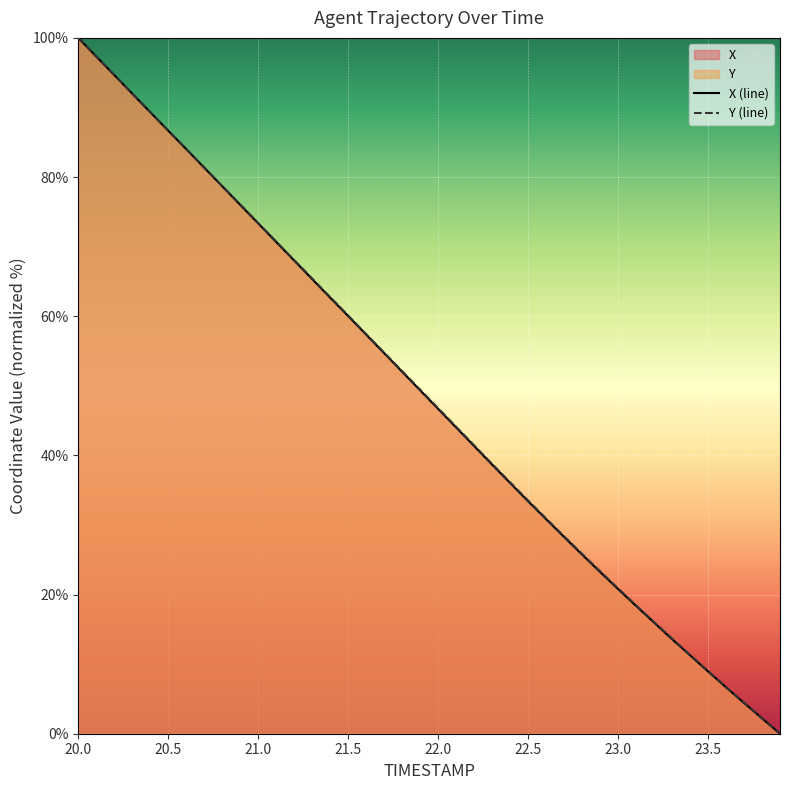

Which series ends up on top after the final intersection of Y and X?

X